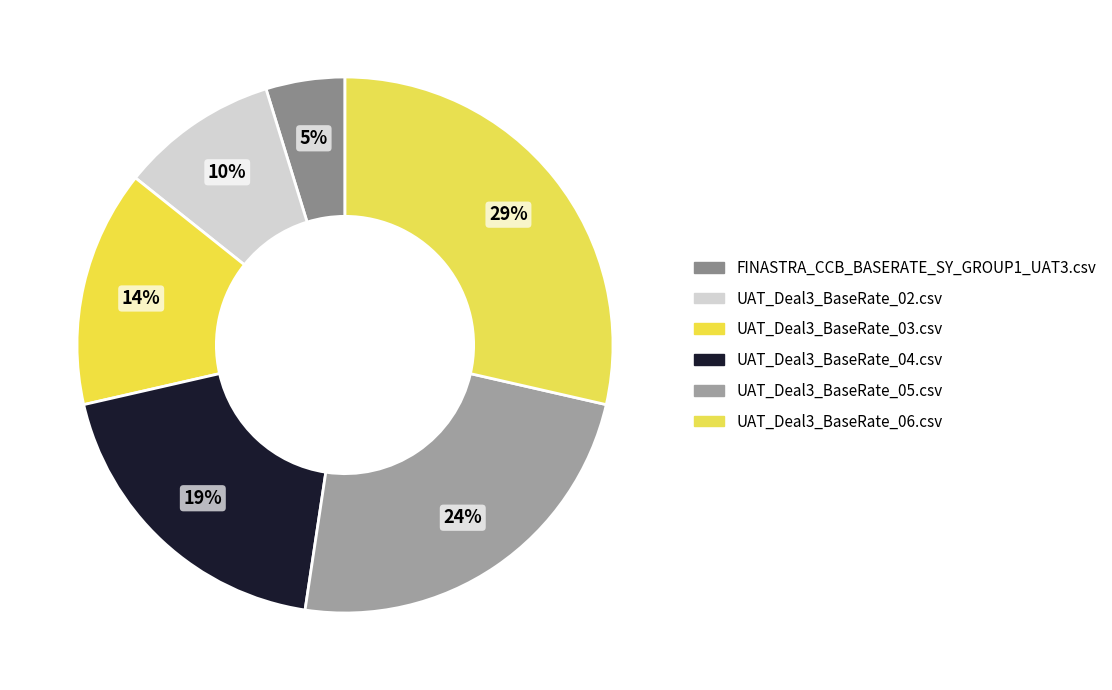

What percentage is NOT represented by UAT_Deal3_BaseRate_03.csv?

85.7%